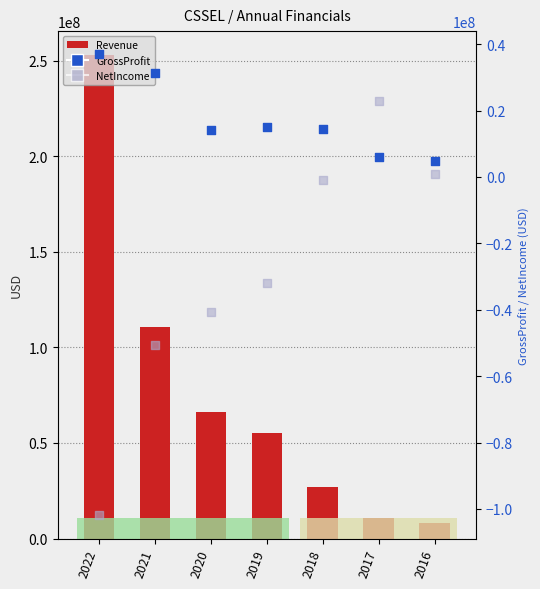

At which category is the sum across all series the highest?

2022